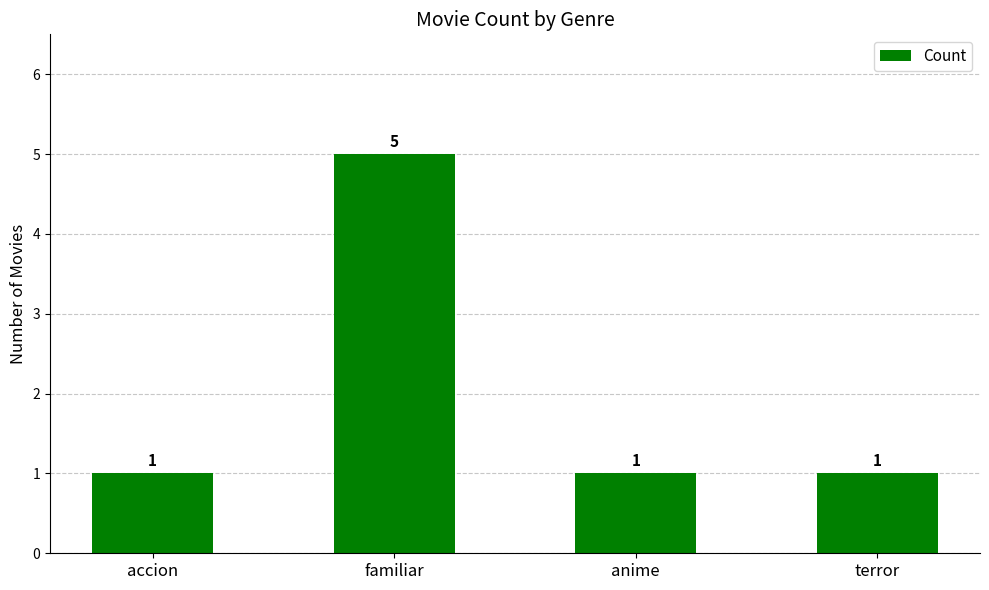

Reading left to right, transcribe all the data shown in this chart.

1	5	1	1